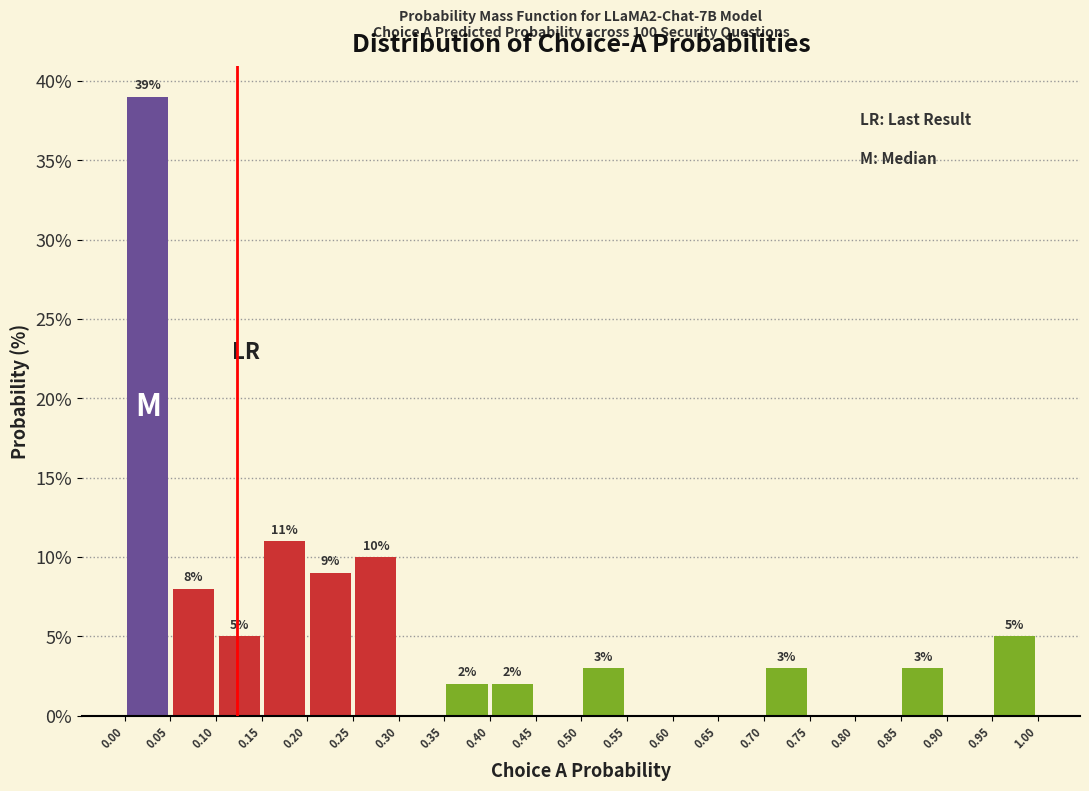

Which range on the x-axis has the tallest bar?

0.00 to 0.05